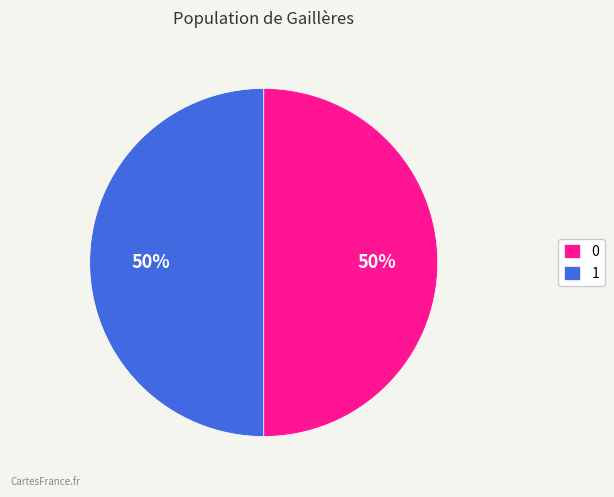

What is the ratio of the value at 0 to the value at 1?

1.0